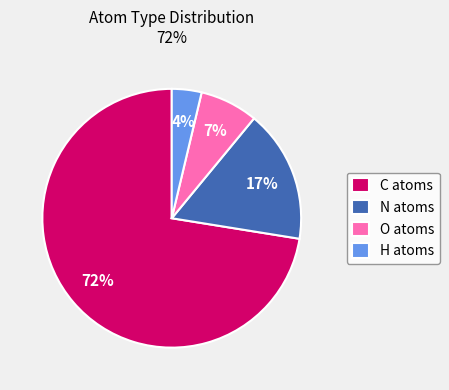

What percentage is the C slice, to the nearest percent?

72%